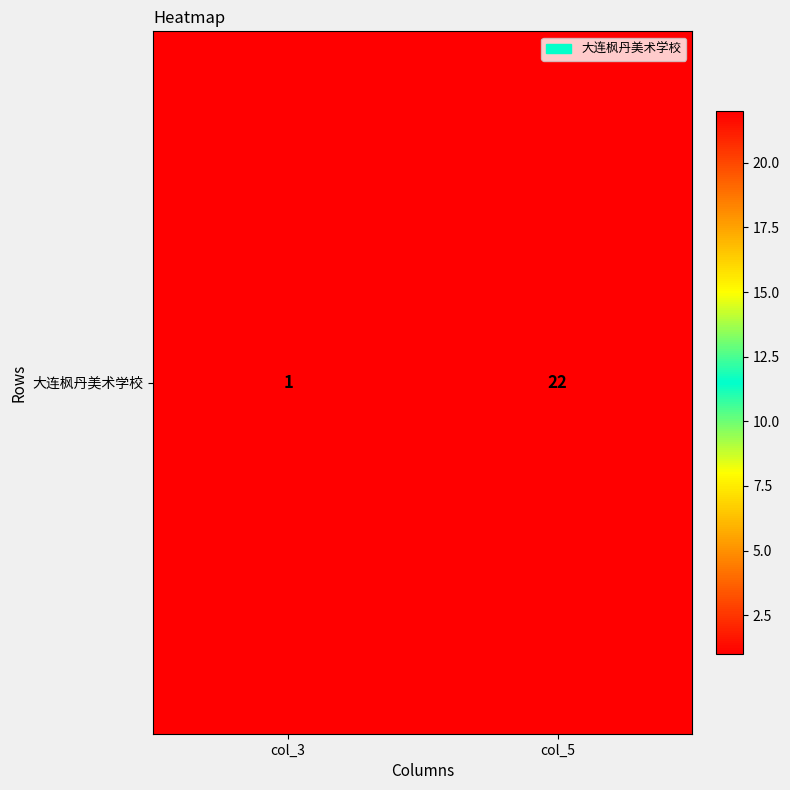

Reading left to right, what are all the values shown in this chart?

col_3=1	col_5=22